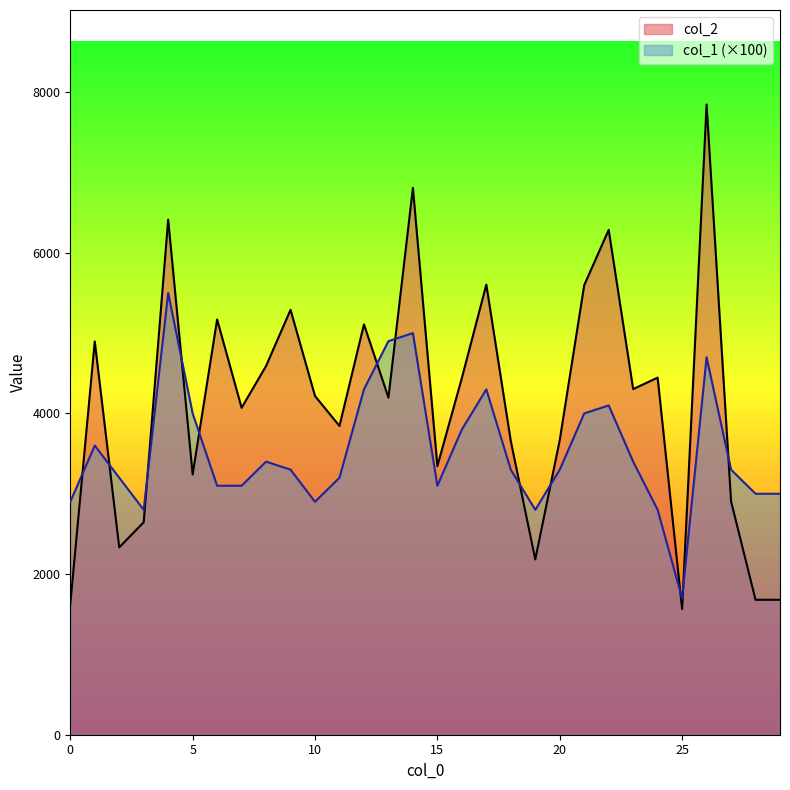

Between 23 and 27, which series saw the biggest shift?

col_2